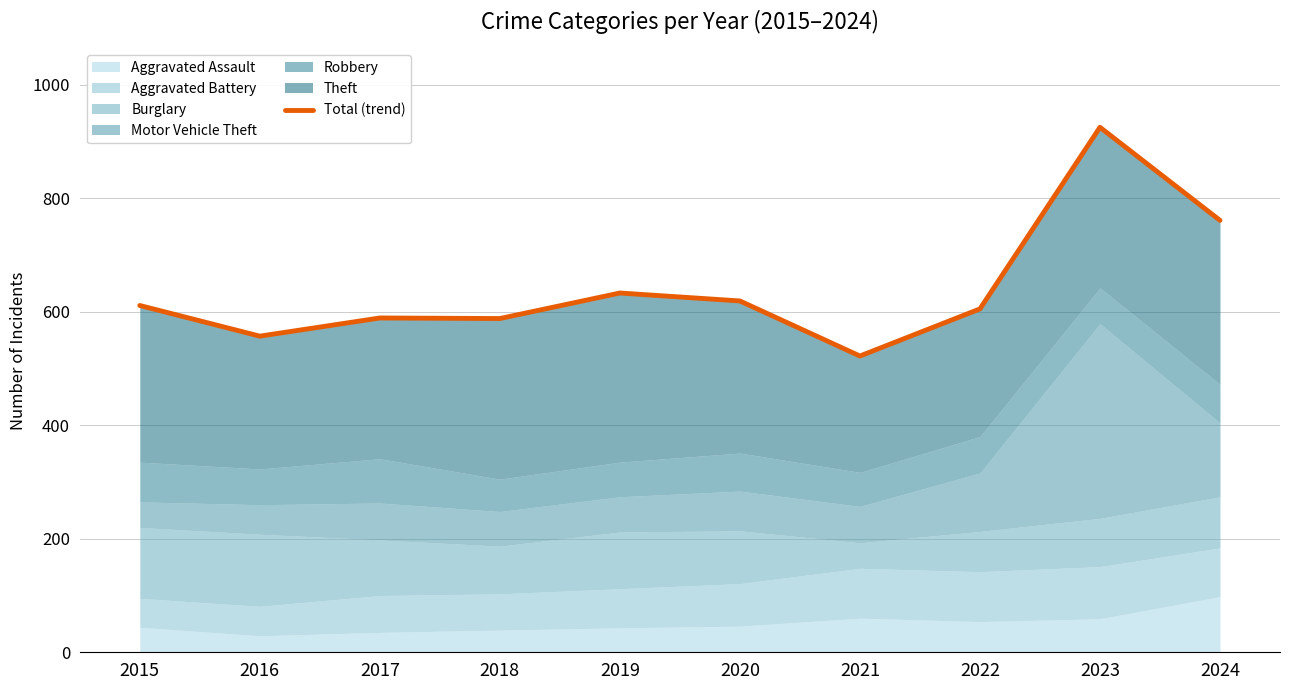

What is the sum of the values at 2020 and 2018?

1207